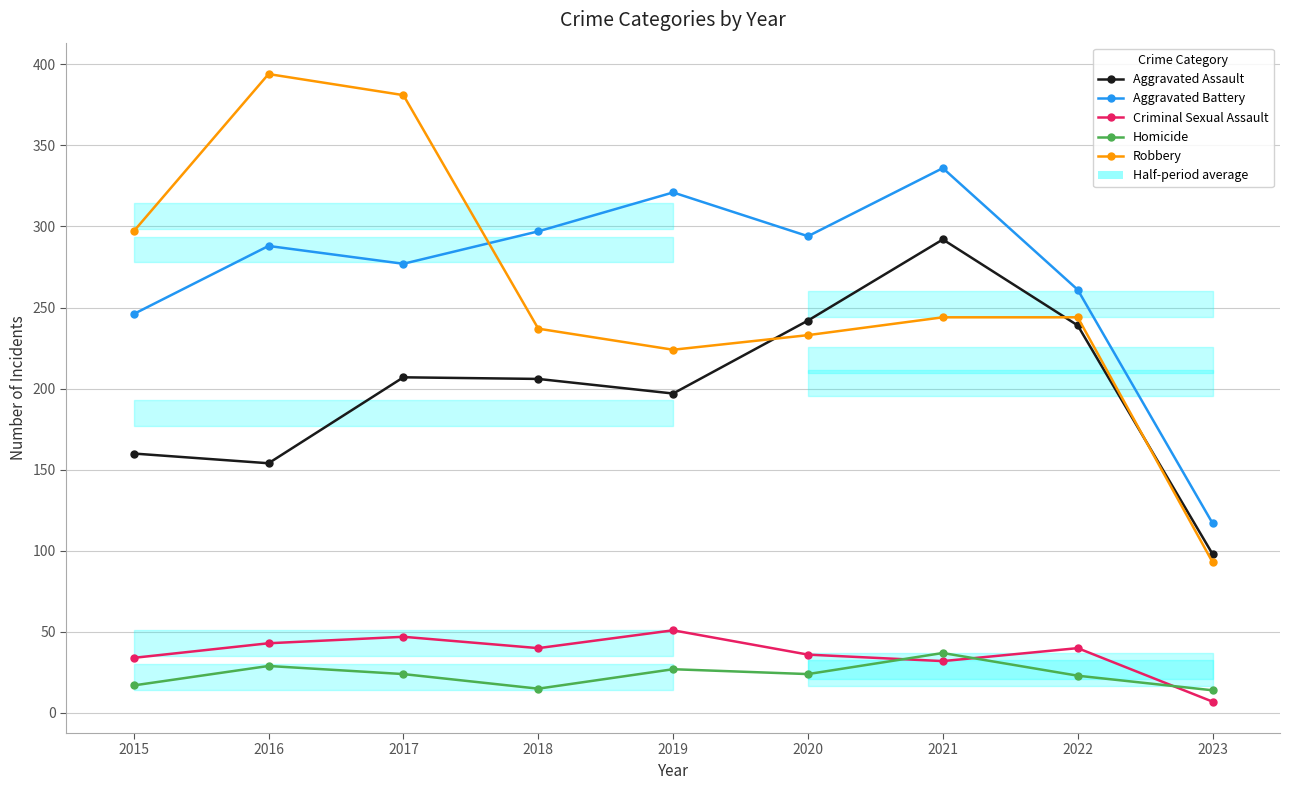

Where is Aggravated Assault nearest to the value 195?

2019